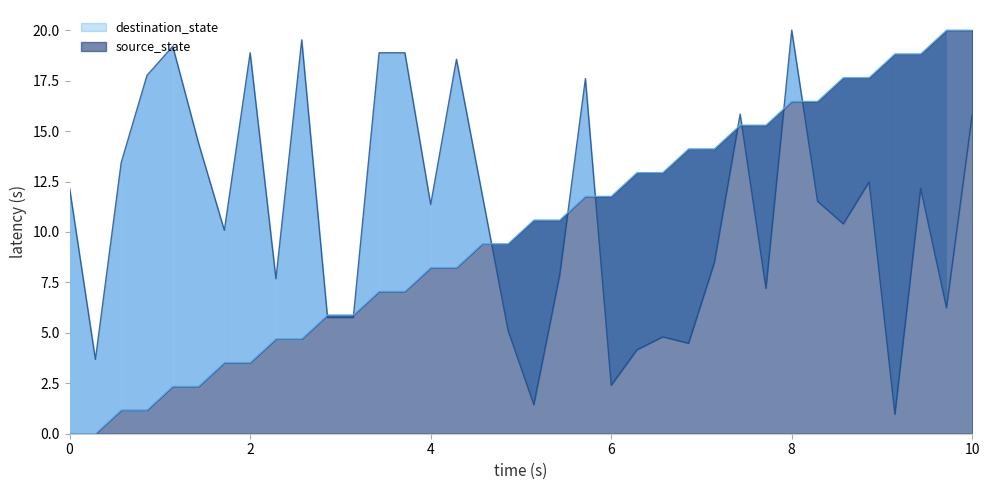

How many lines are shown in the chart?

2